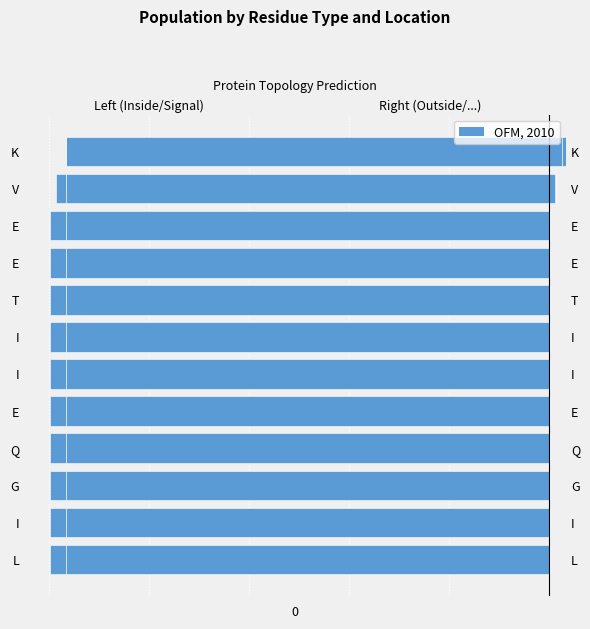

True or false: Inside has a value of 0.8 at −1.2.

True